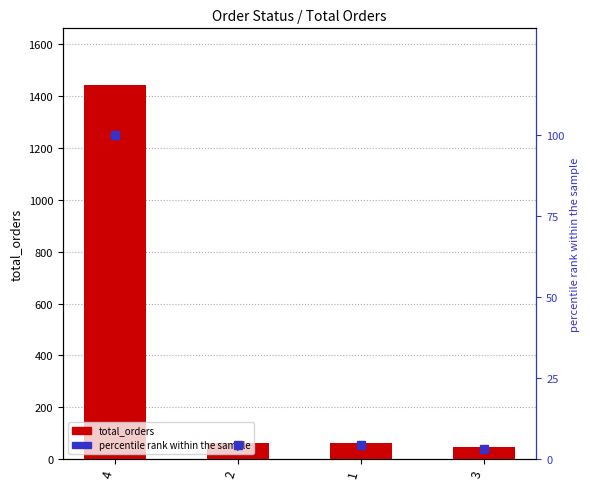

Reading left to right, what are all the values shown in this chart?

total_orders: 1445.0	63.0	62.0	45.0
percentile rank within the sample: 100.0	4.4	4.3	3.1